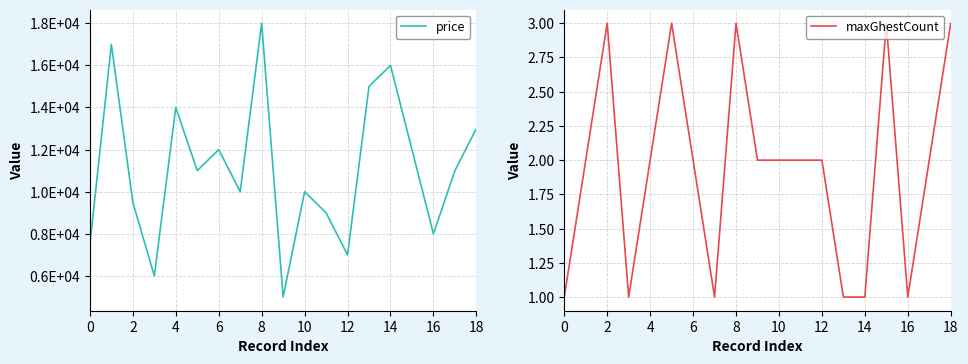

True or false: price and maxGhestCount cross at least once.

False